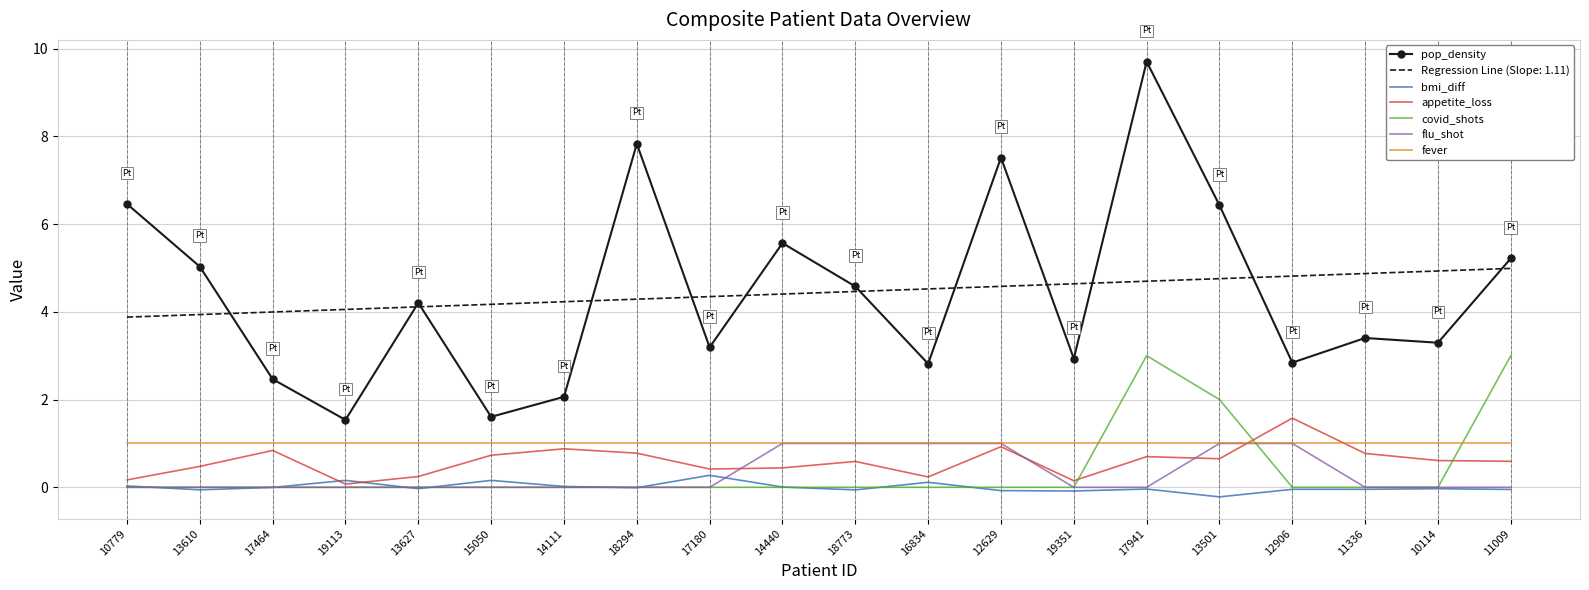

True or false: flu_shot and pop_density cross at least once.

False